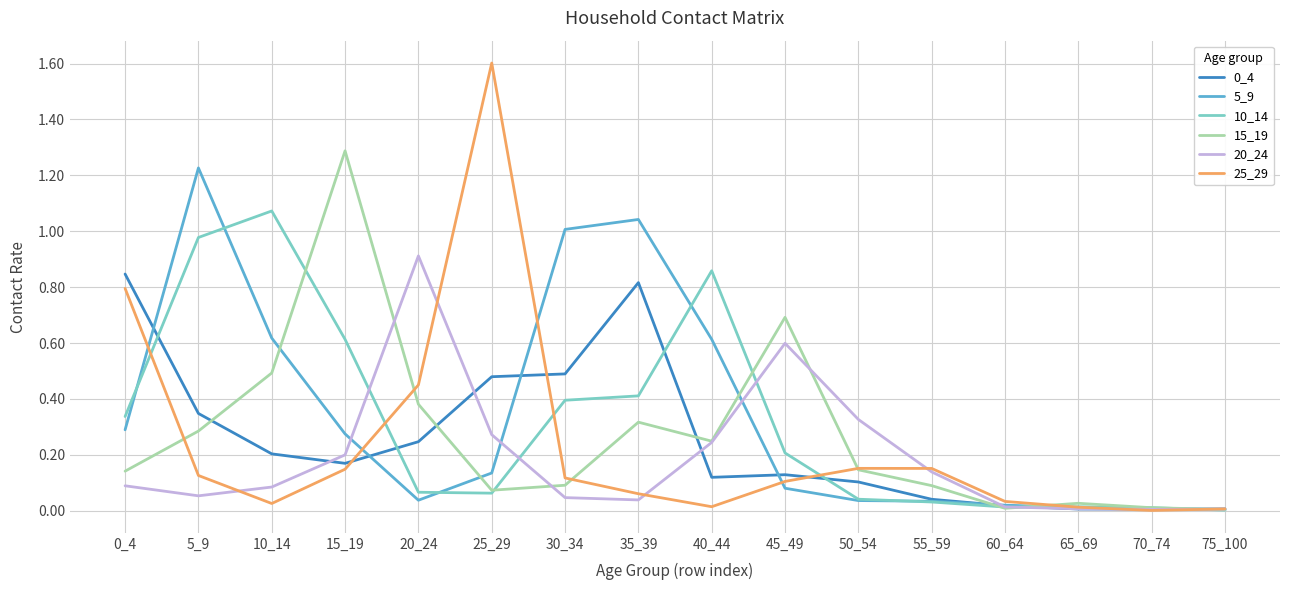

Is it true that 20_24 equals 0.9 at 45_49?

False